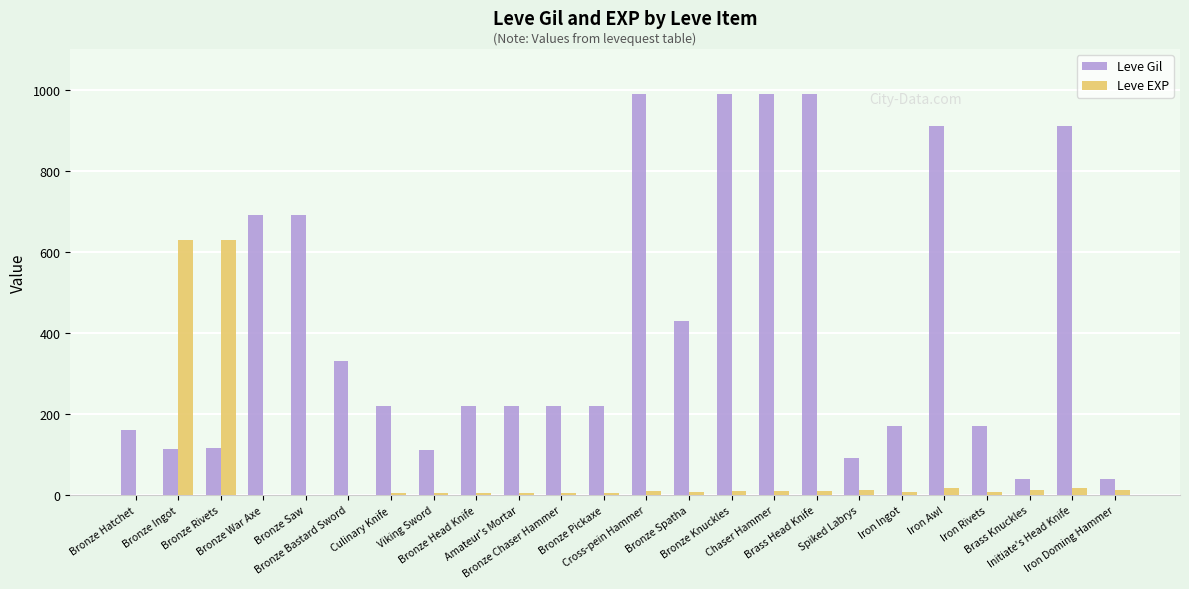

What is the sum of all Leve Gil values?

10029